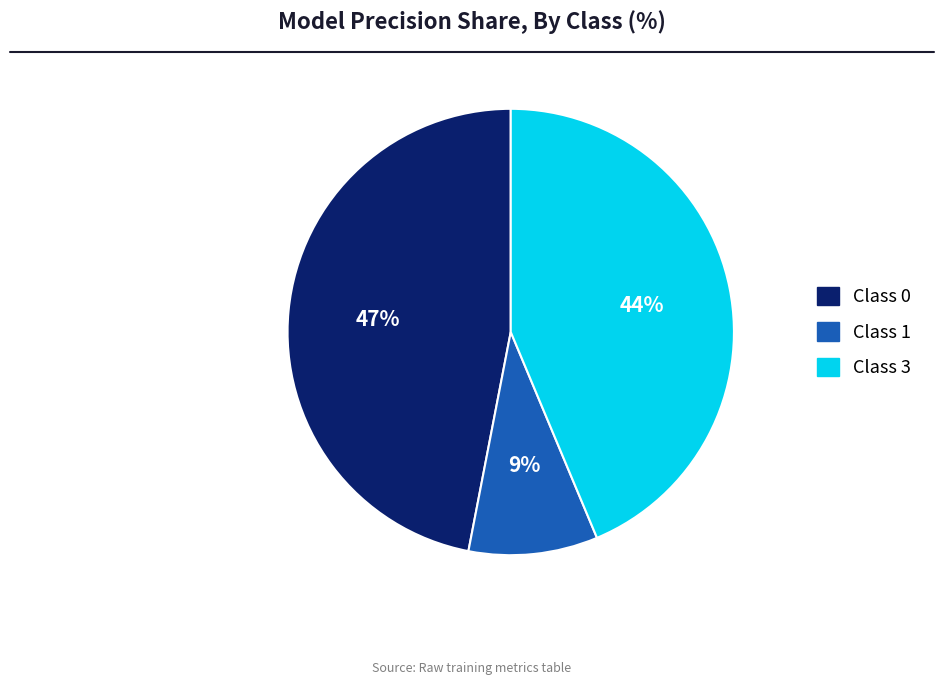

Do Class 0 and Class 1 together represent more than half of the pie?

Yes